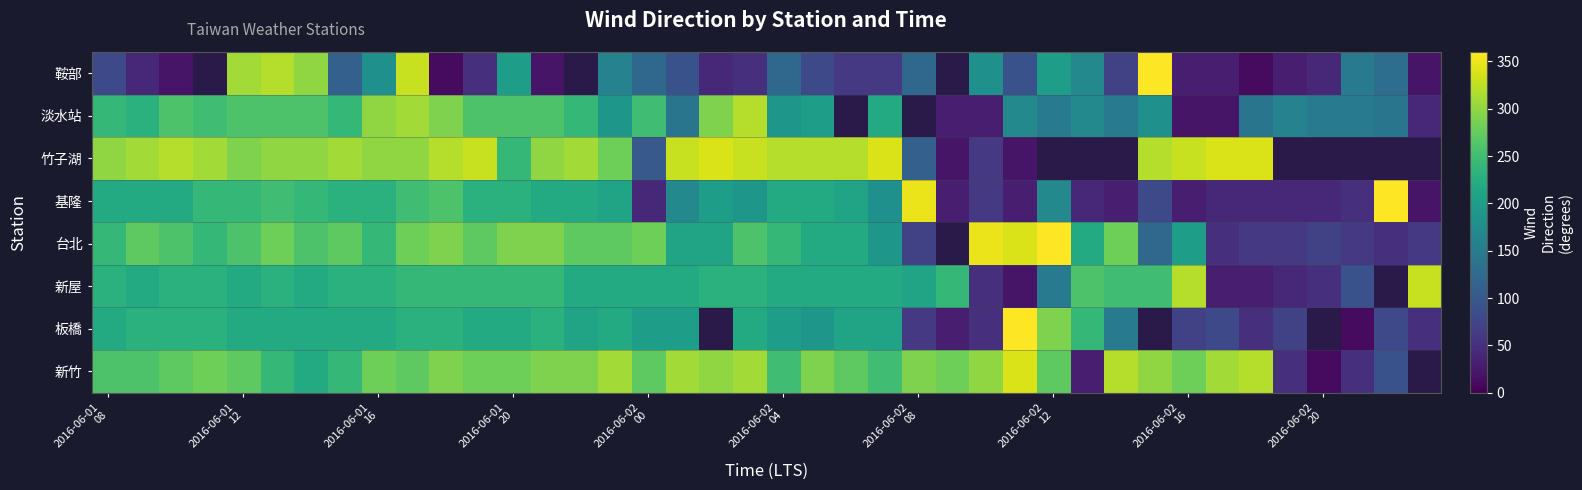

Between 25 and 35, which is larger?

35